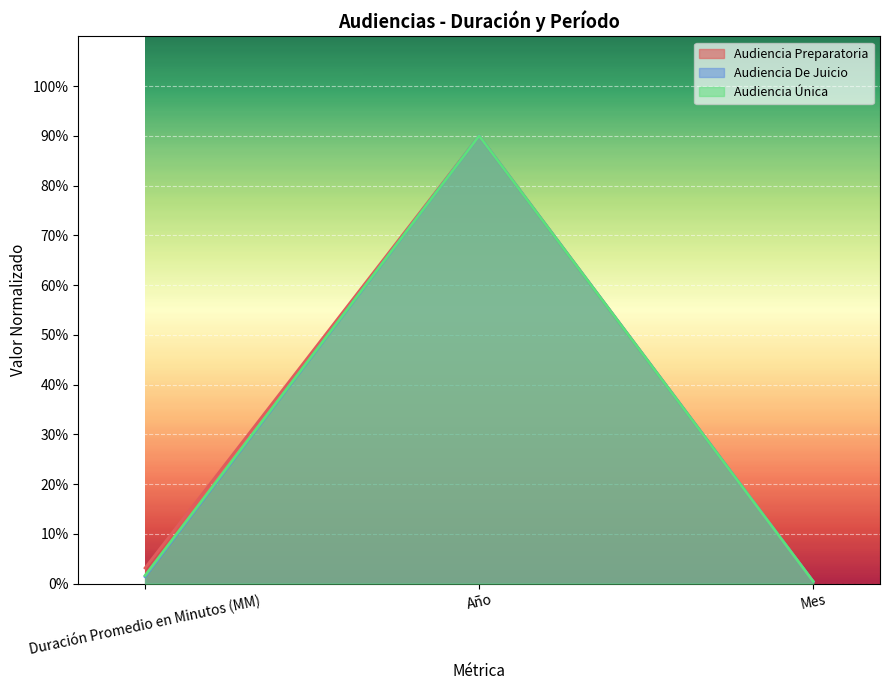

Is it true that Audiencia De Juicio equals 1.4 at Duración Promedio en Minutos (MM)?

True